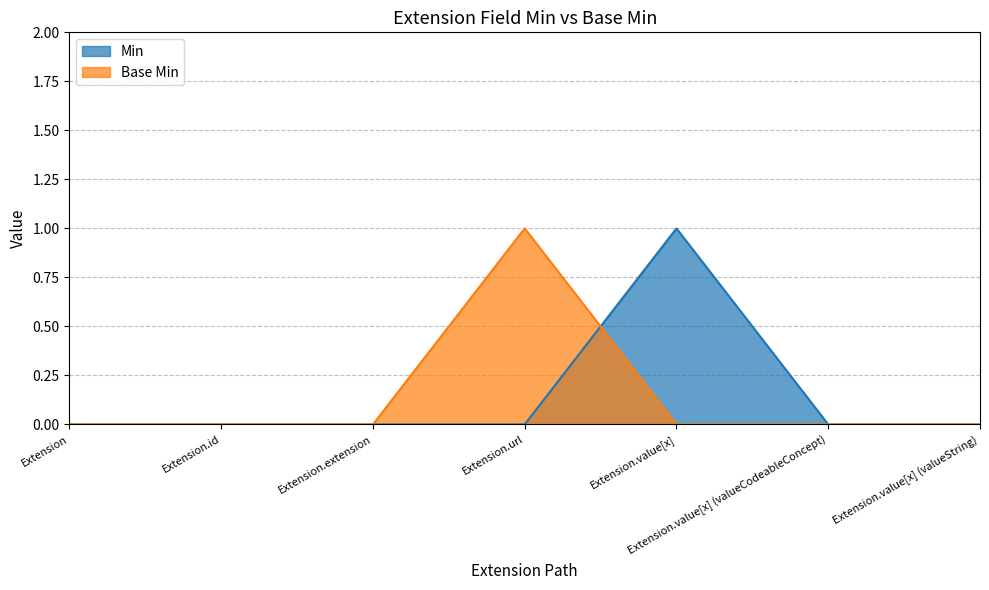

How many intersections are there between Min and Base Min?

1